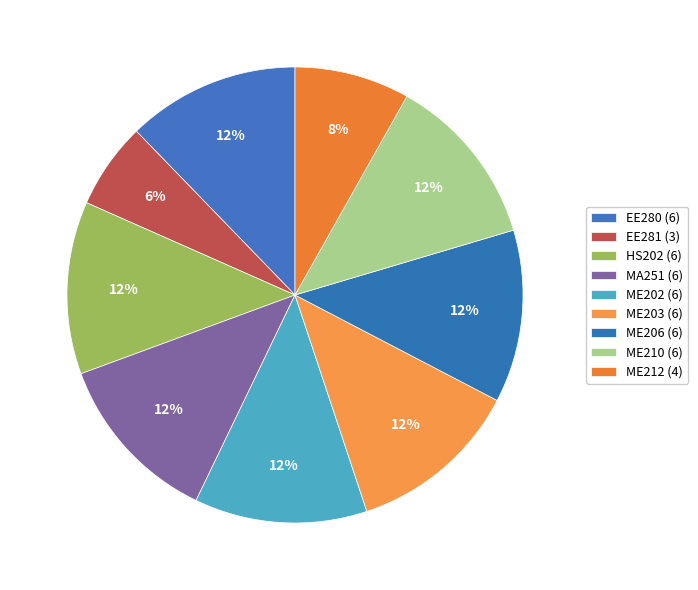

How many segments does this pie chart have?

9